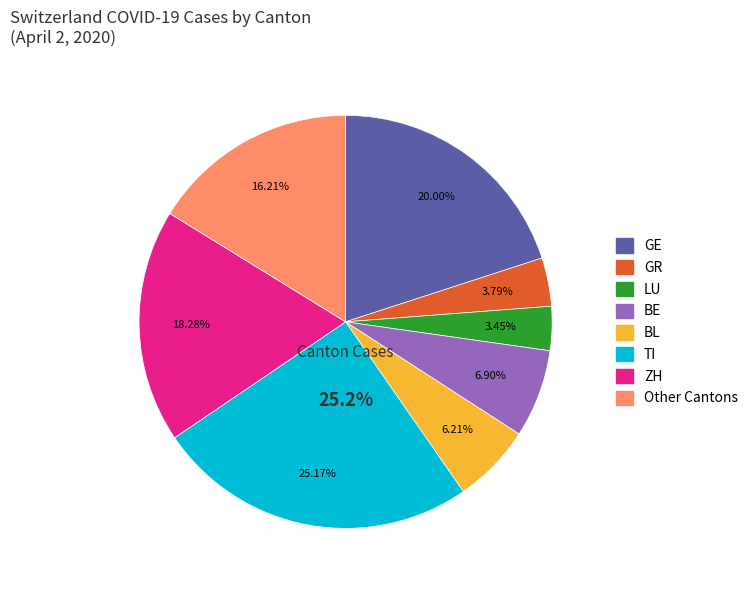

Is it true that 2020-03-25 is 14% of the pie?

False